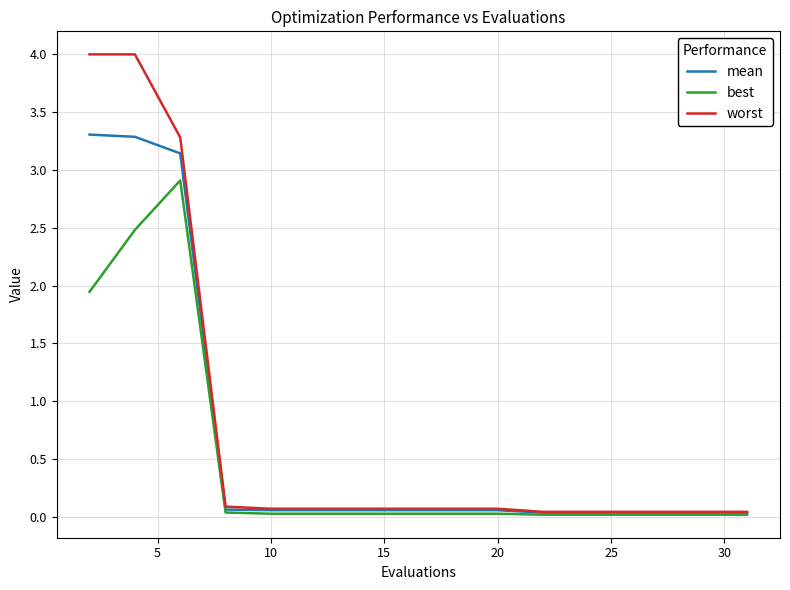

What are all the series names shown in the legend?

mean, best, worst